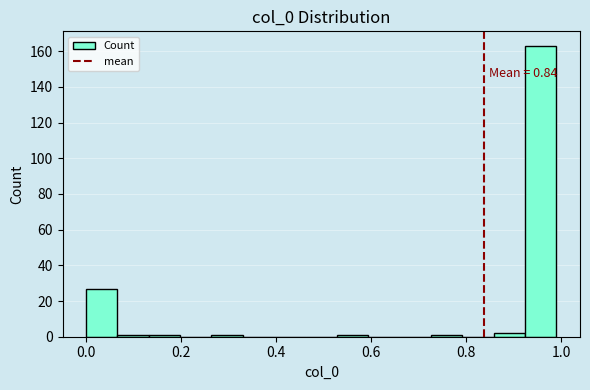

Around what value on the x-axis is the tallest bar? Give the approximate position of its centre, as read against the axis.

0.96